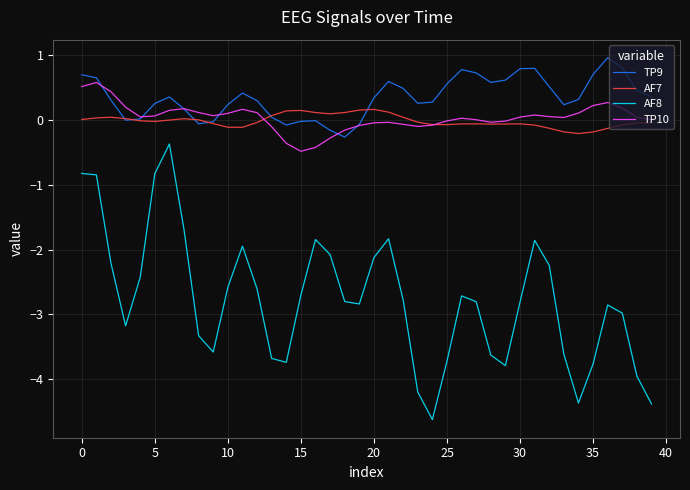

What is the difference between the second highest and second lowest values in the TP10 series?

0.9